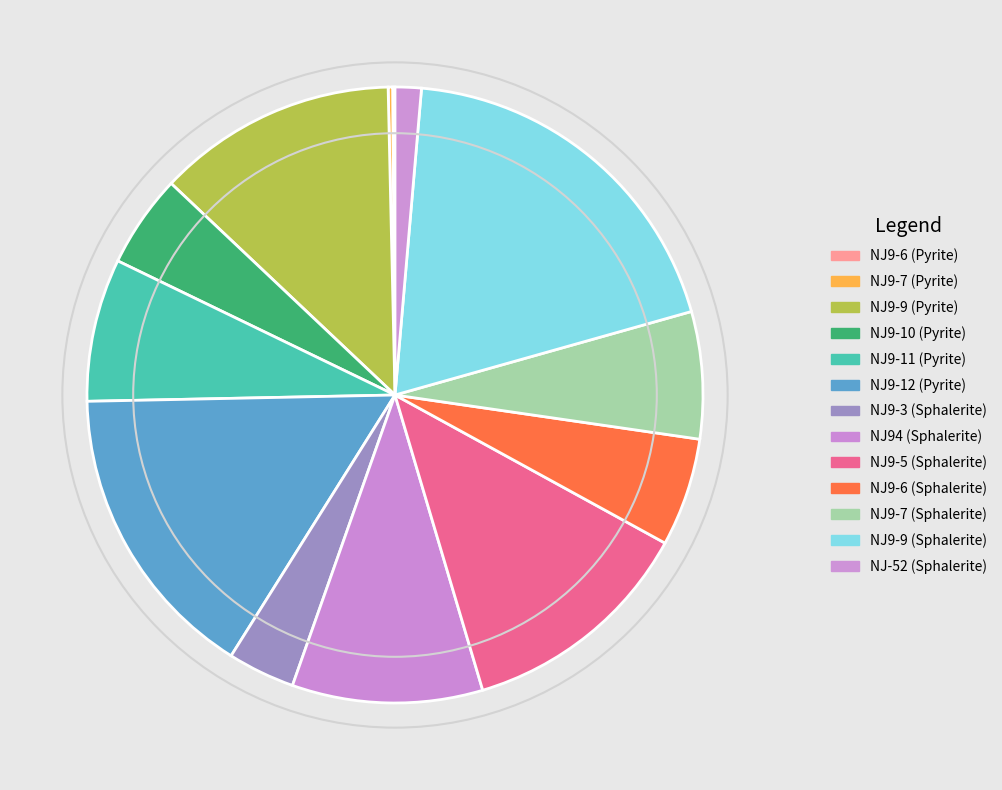

Rank the categories by value from highest to lowest.

NJ9-9 (Sphalerite), NJ9-12 (Pyrite), NJ9-9 (Pyrite), NJ9-5 (Sphalerite), NJ94 (Sphalerite), NJ9-11 (Pyrite), NJ9-7 (Sphalerite), NJ9-6 (Sphalerite), NJ9-10 (Pyrite), NJ9-3 (Sphalerite), NJ-52 (Sphalerite), NJ9-7 (Pyrite), NJ9-6 (Pyrite)